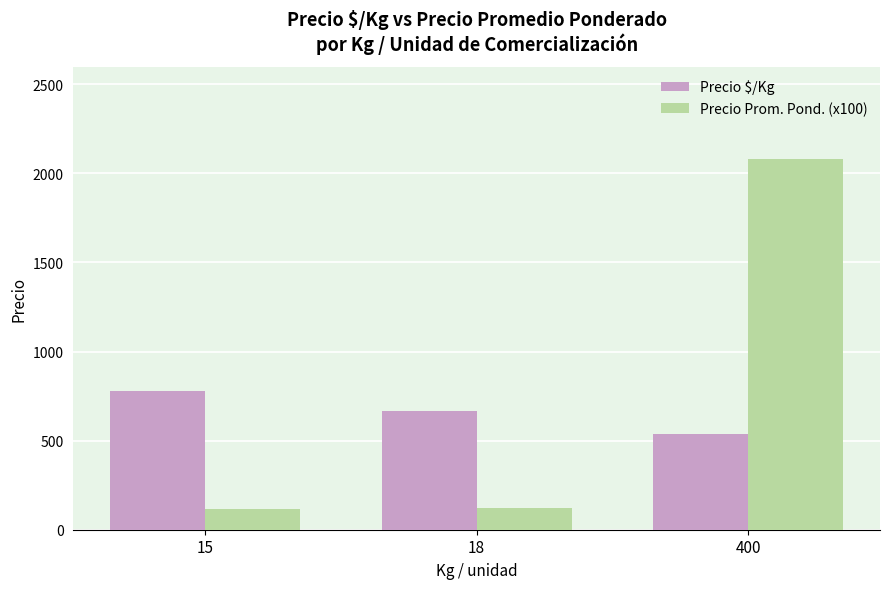

What are all the series names shown in the legend?

Precio $/Kg, Precio Prom. Pond. (x100)